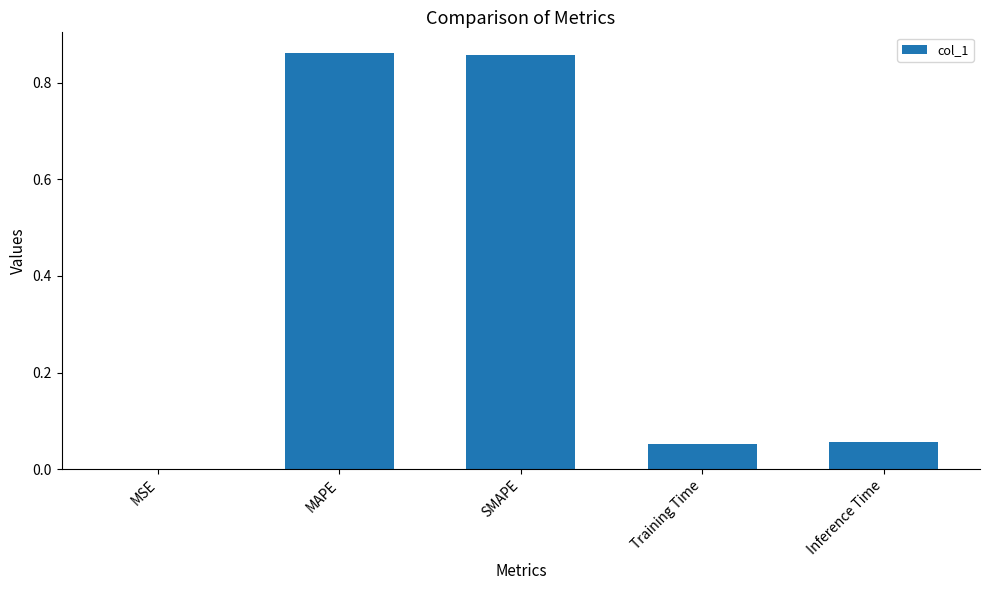

Which has a higher value, MSE or Training Time?

Training Time